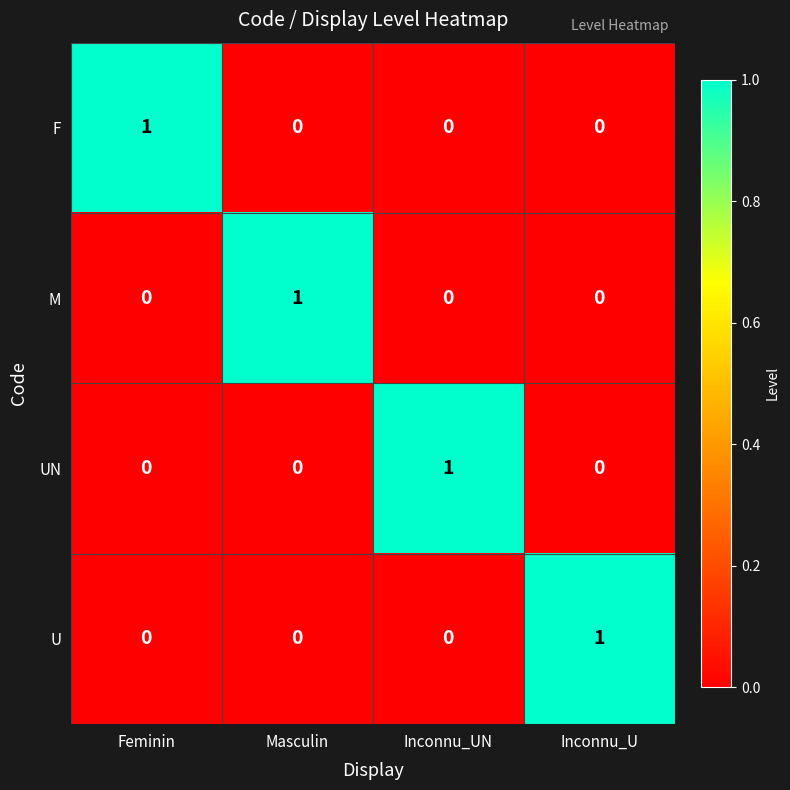

Which category has the highest value in the F series?

Feminin